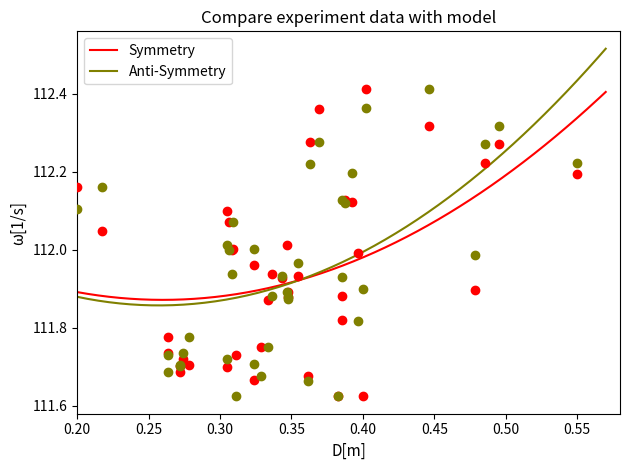

What are all the series names shown in the legend?

Symmetry, Anti-Symmetry